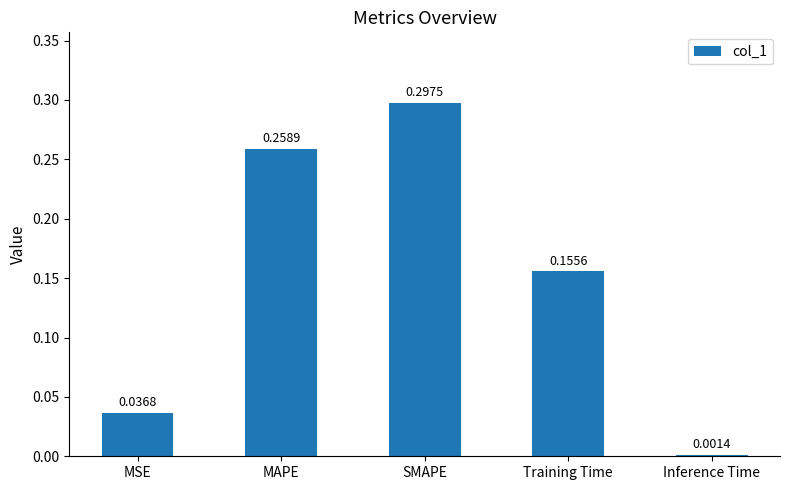

Between MSE and SMAPE, which is larger?

SMAPE